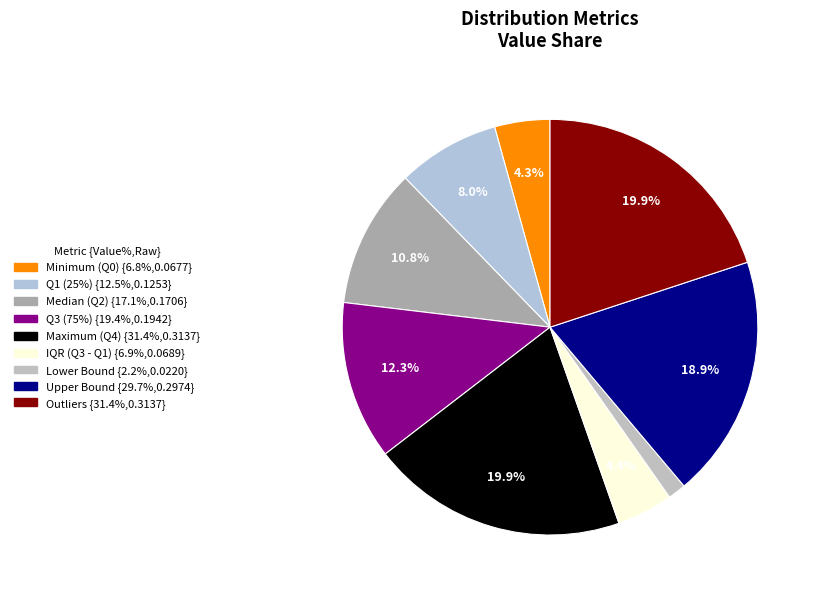

Which category has the smallest portion of the pie?

Lower Bound